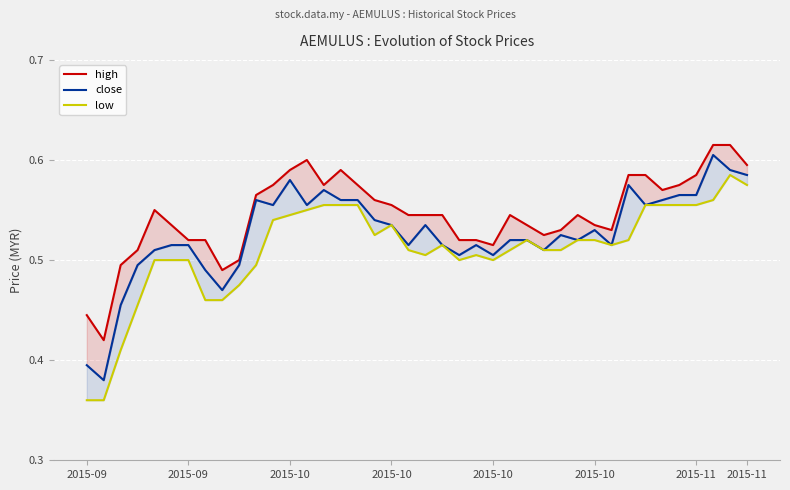

True or false: high and low intersect in this chart.

False